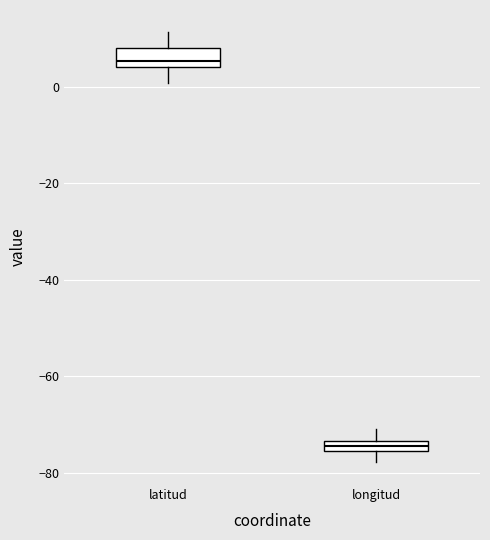

Which box's median line is the highest?

latitud